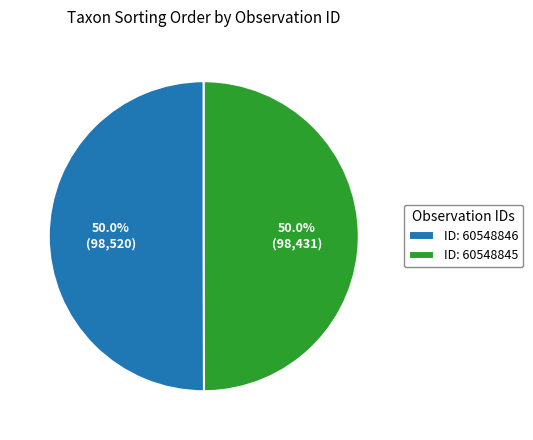

What is the ratio of the value at ID: 60548846 to the value at ID: 60548845?

1.0